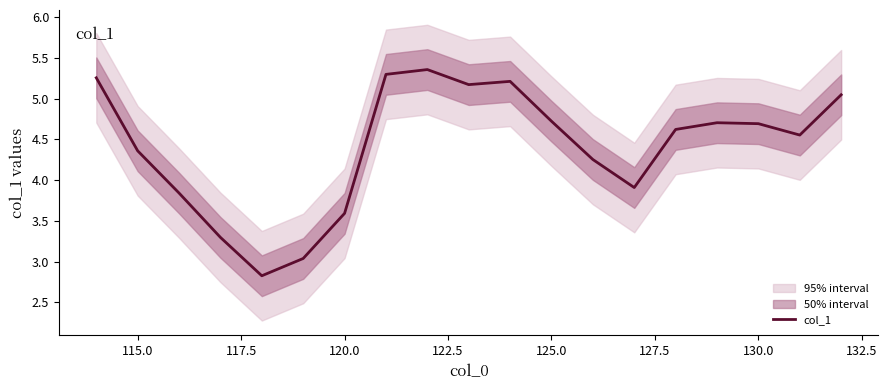

The col_1 series shows 3.6 at 120.0. True or false?

True